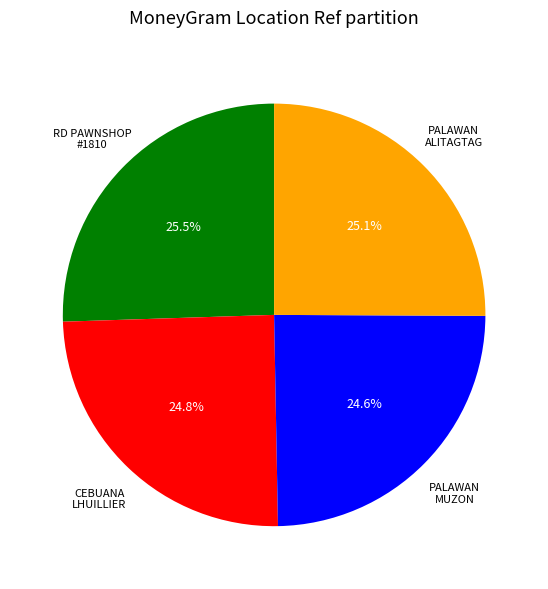

Count the number of slices in the pie.

4